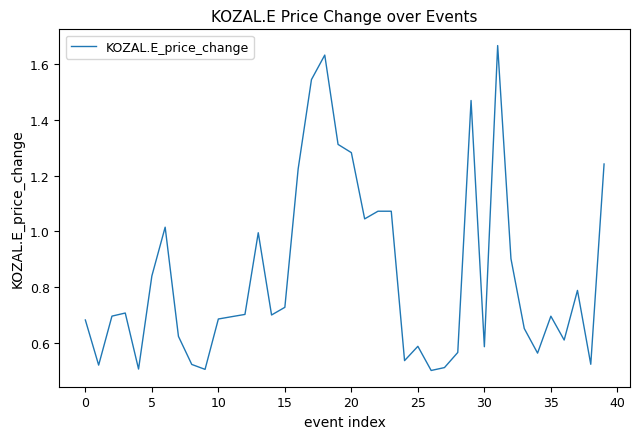

Does the chart display data point markers on the line(s)?

No